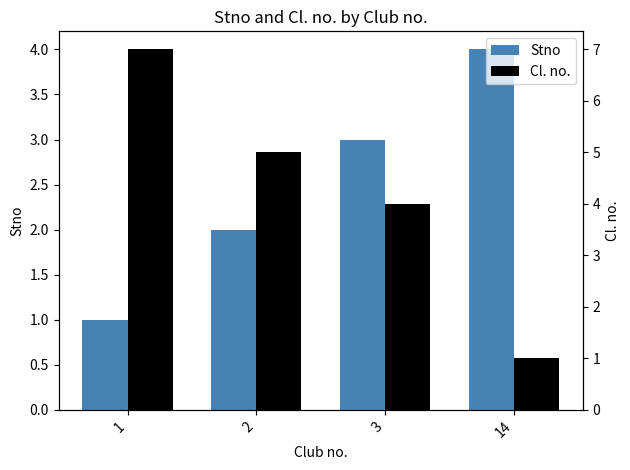

Where is Stno nearest to the value 2?

2